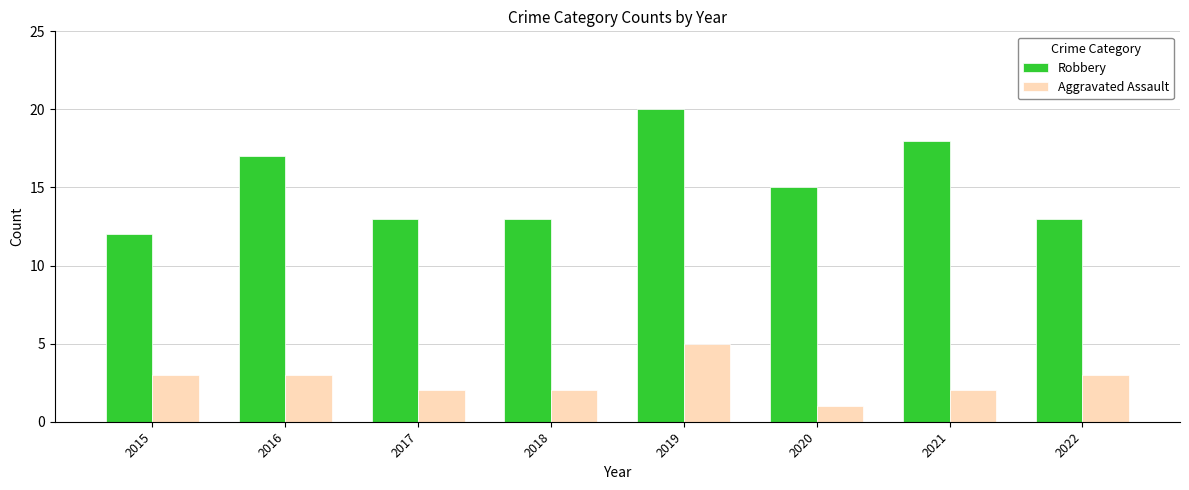

Reading right to left, what are all the values shown in this chart?

Robbery: 2022=13	2021=18	2020=15	2019=20	2018=13	2017=13	2016=17	2015=12
Aggravated Assault: 2022=3	2021=2	2020=1	2019=5	2018=2	2017=2	2016=3	2015=3